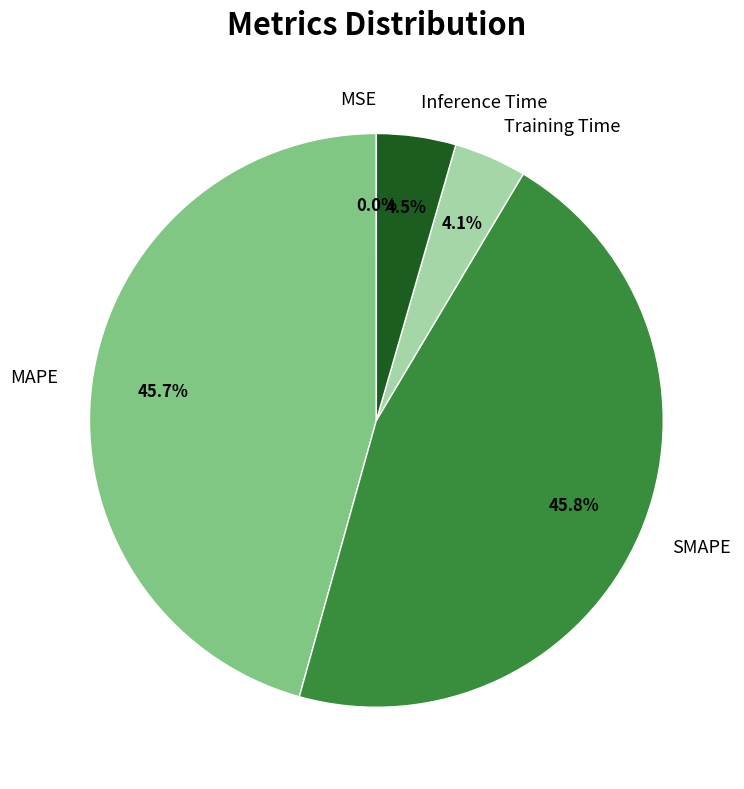

Is there a majority slice in this chart?

No